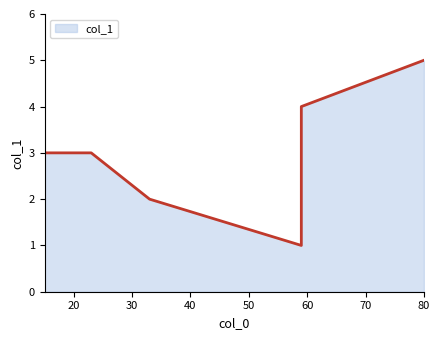

Where does the data first go above 3?

59